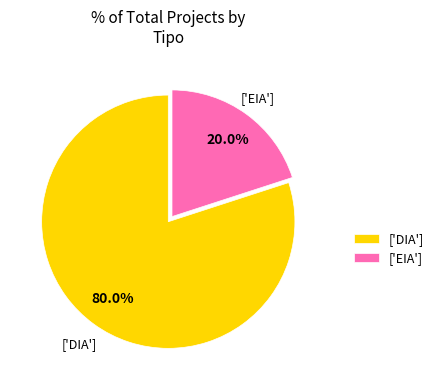

What percentage is NOT represented by ['DIA']?

20.0%